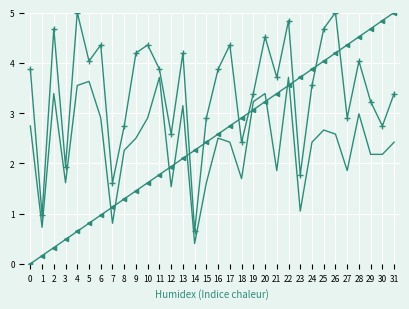

What is the total value across all series at 10?

8.9